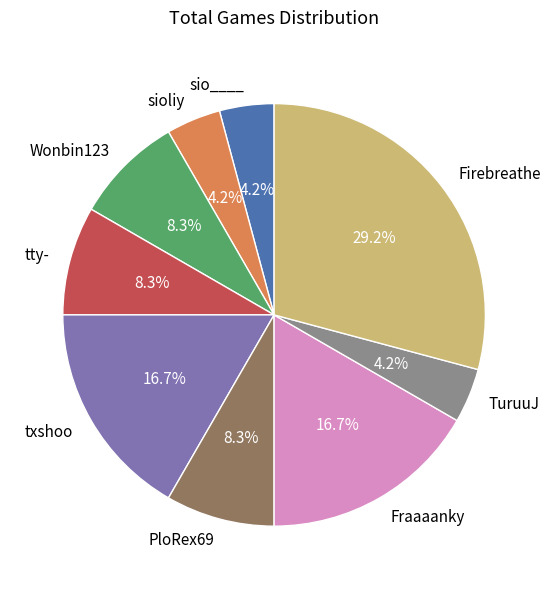

Does PloRex69 account for over 50% of the chart?

No